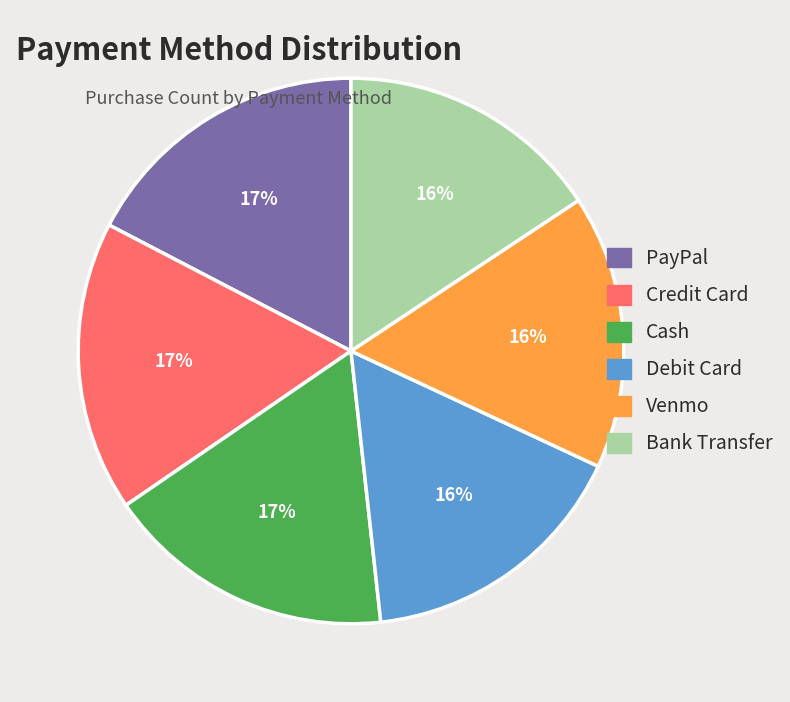

To the nearest percent, what is the difference between the Venmo and Cash slice percentages?

1%